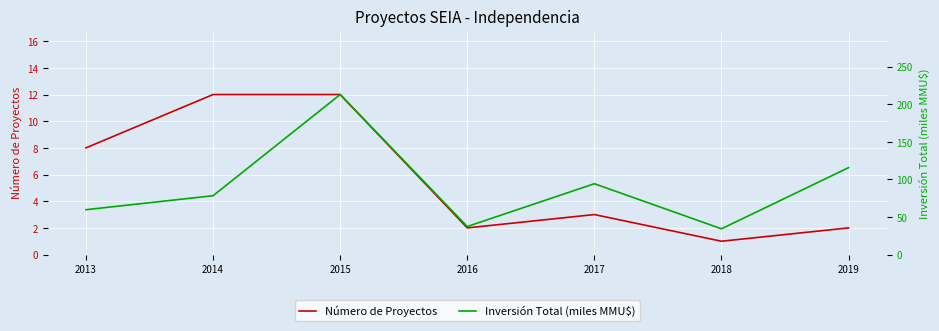

Which has a higher value, 2019 or 2018?

2019